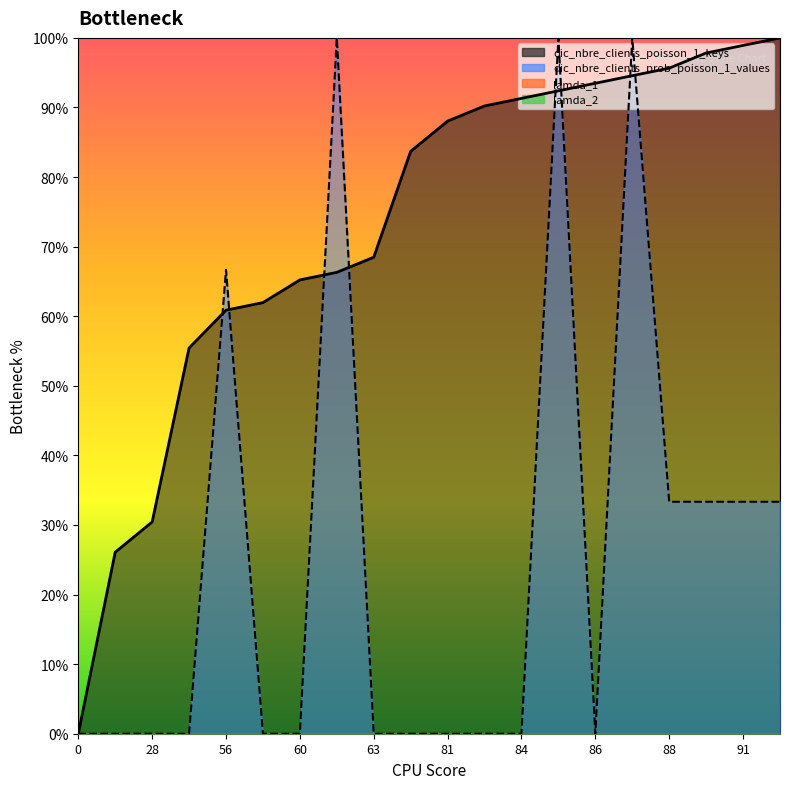

What is the maximum value shown in the chart?

1.0